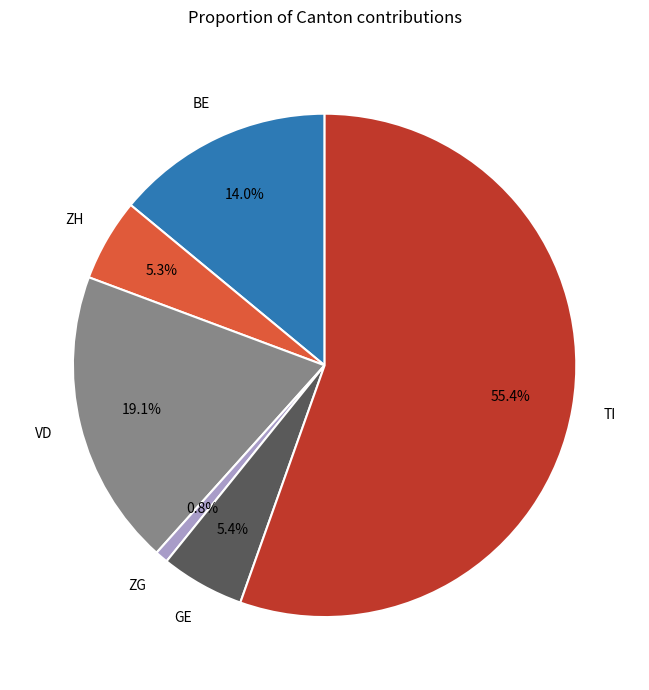

To the nearest percent, what percentage of the pie is VD?

19%